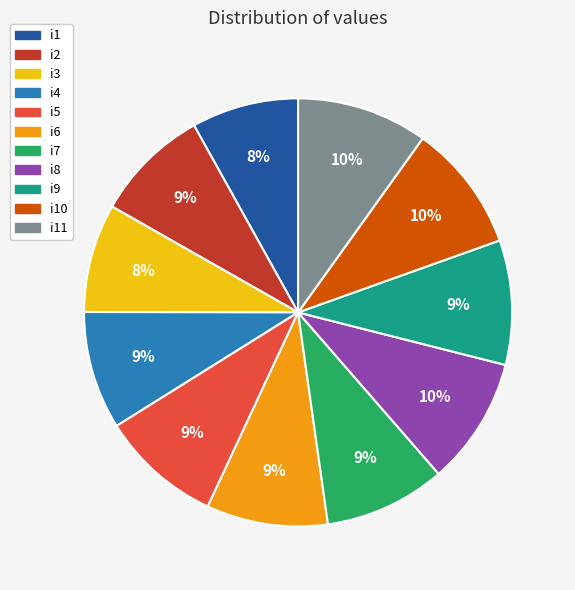

What percentage is the i10 slice, to the nearest percent?

10%